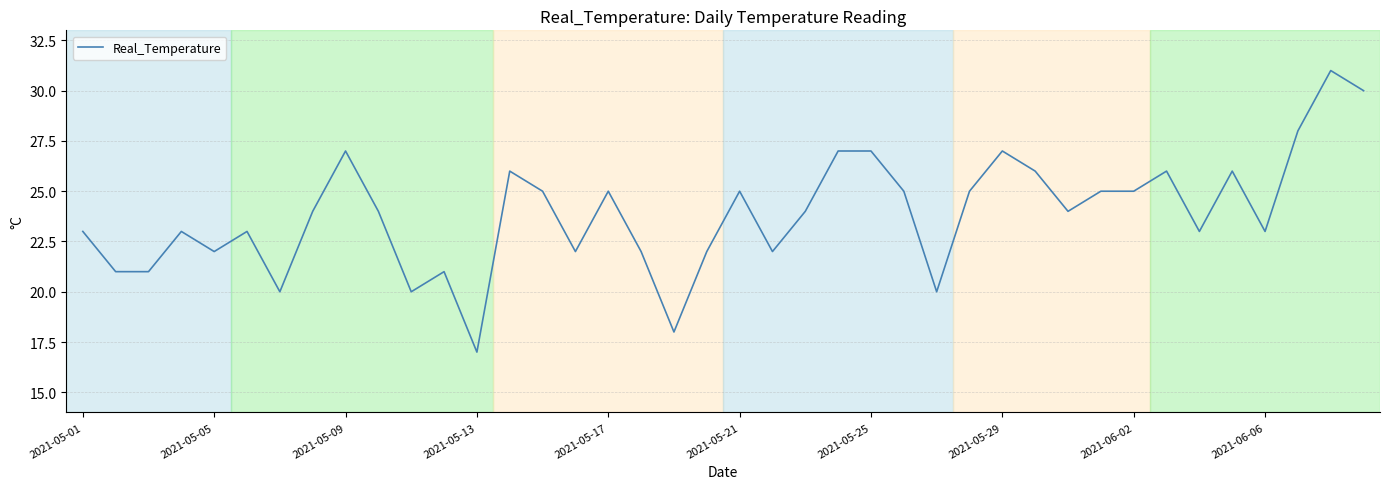

What is the smallest value displayed?

17